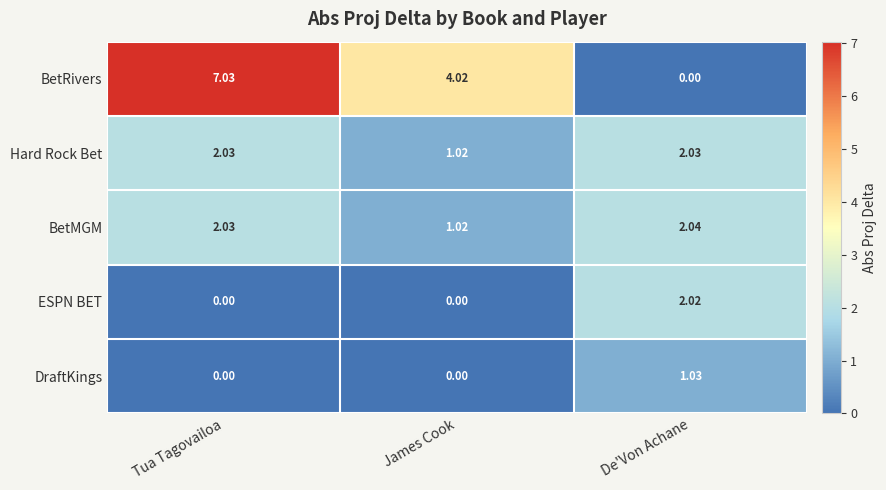

Rank the series by their maximum value, from highest to lowest.

BetRivers, BetMGM, Hard Rock Bet, ESPN BET, DraftKings